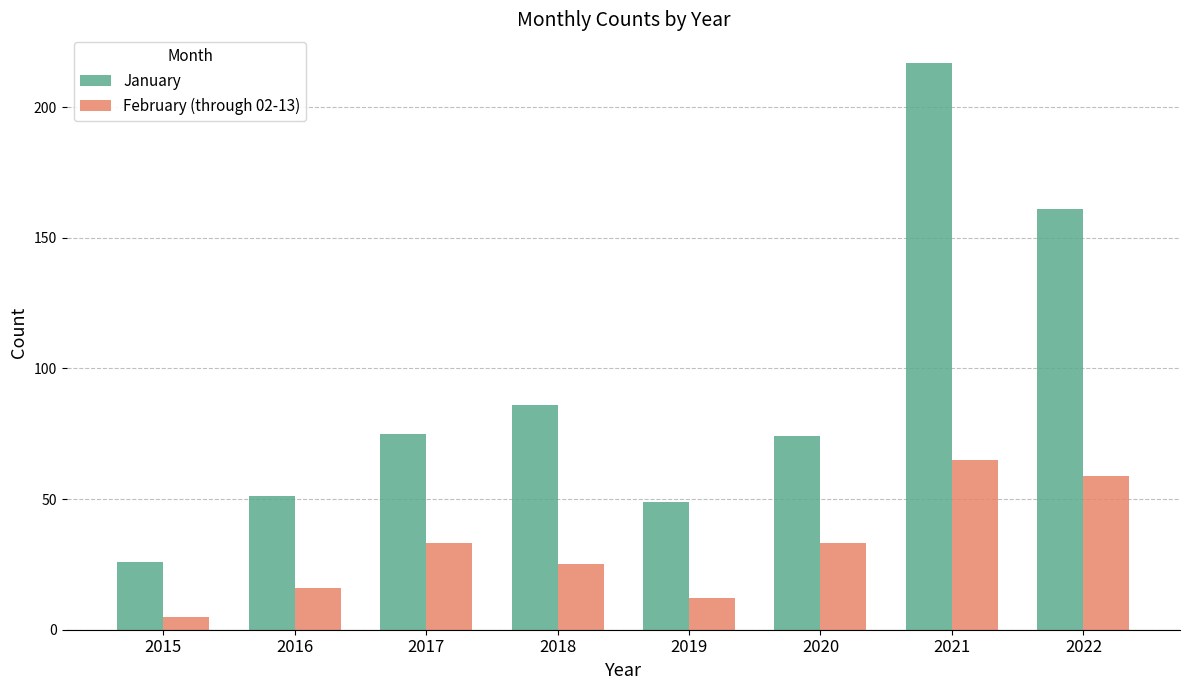

What is the spread (max minus min) of values at 2018?

61